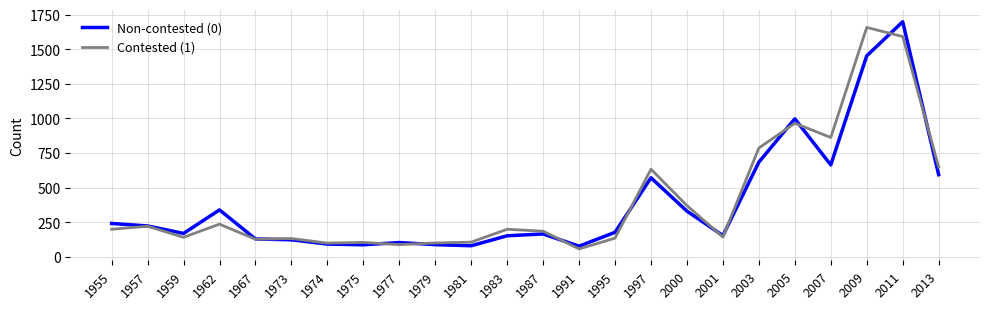

Where is Non-contested (0) nearest to the value 887?

2005